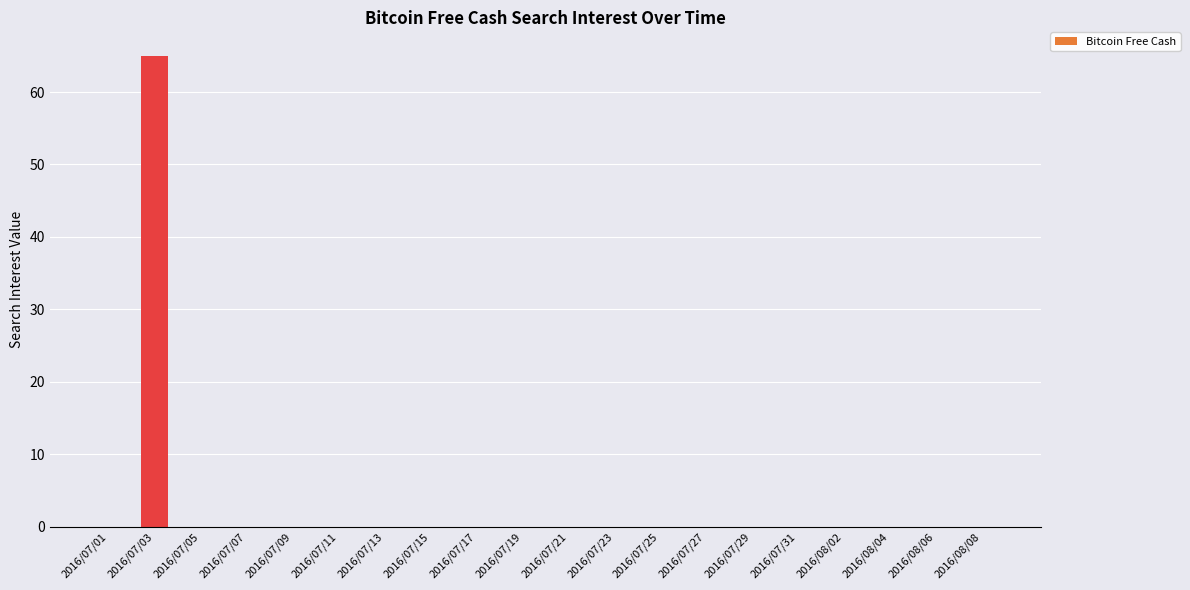

What is the maximum value shown in the chart?

65